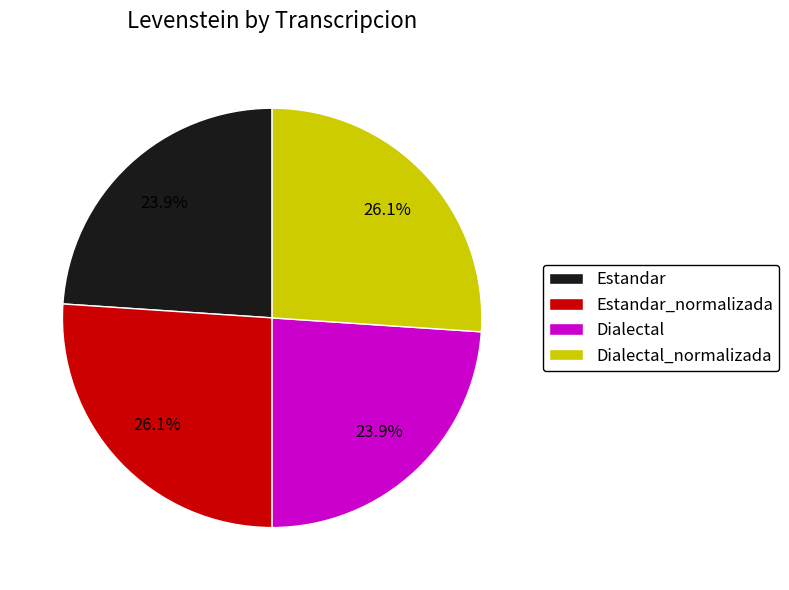

Do Estandar and Dialectal together represent more than half of the pie?

No